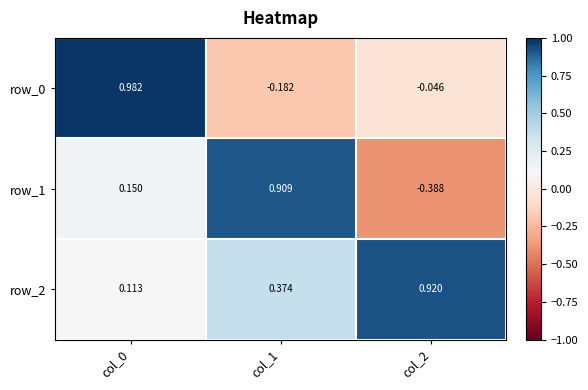

Is the value of row_2 at col_1 greater than the value of row_1 at col_1?

No